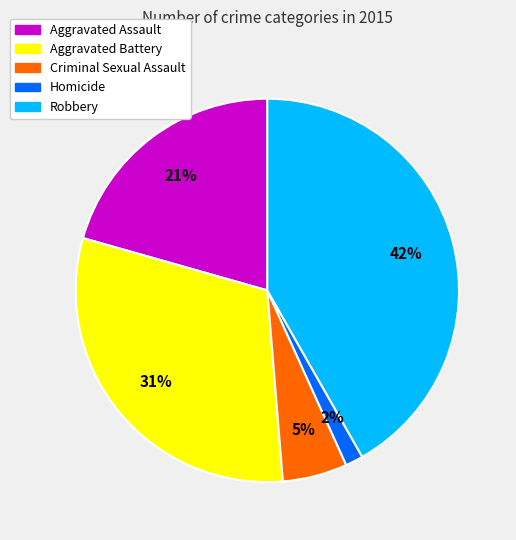

How many segments does this pie chart have?

5